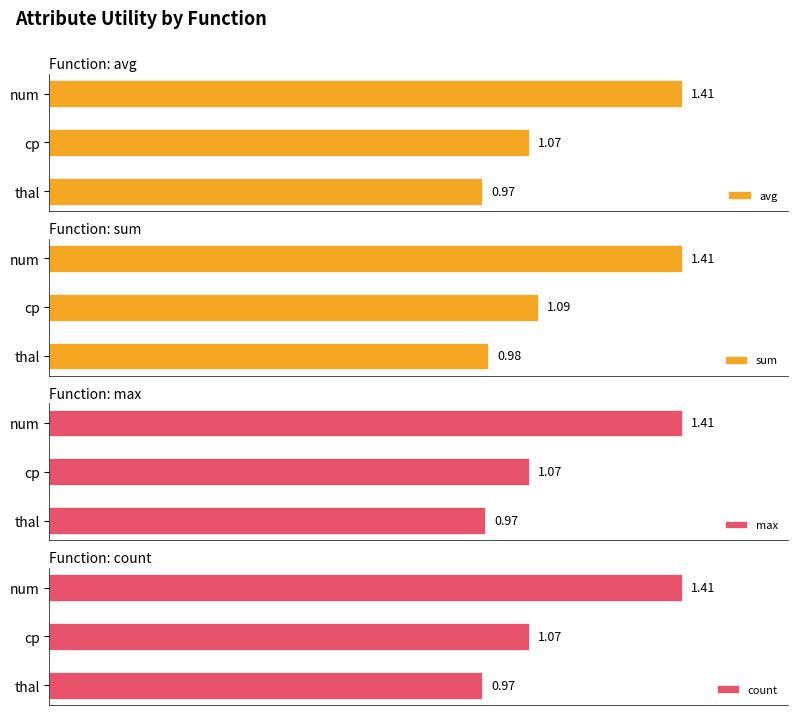

How many bars are there in total?

12